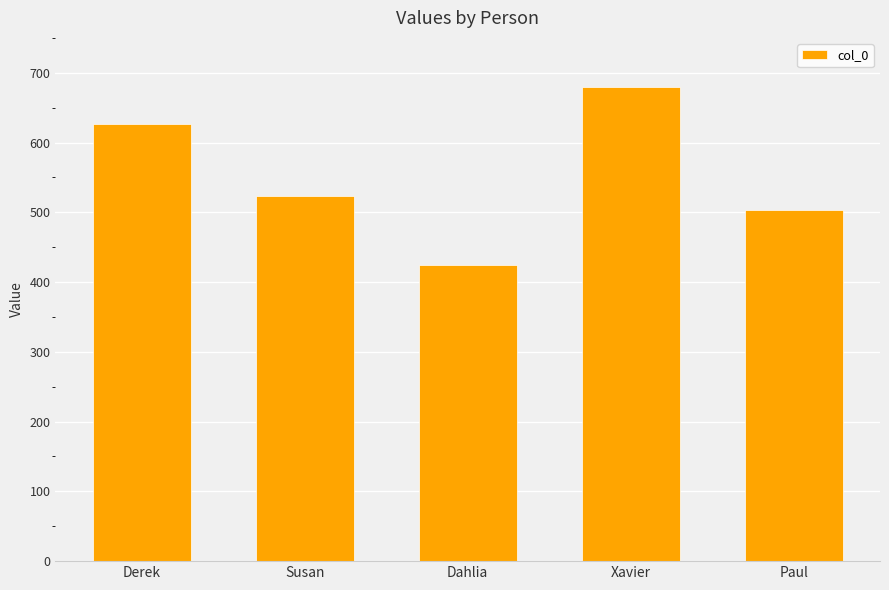

How many bars are there in total?

5